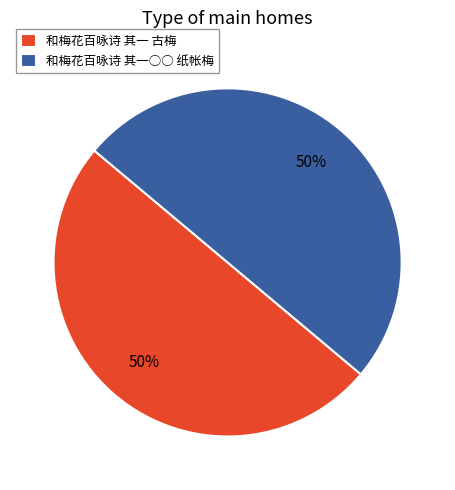

True or false: 和梅花百咏诗 其一 古梅 accounts for 50% of the total.

True